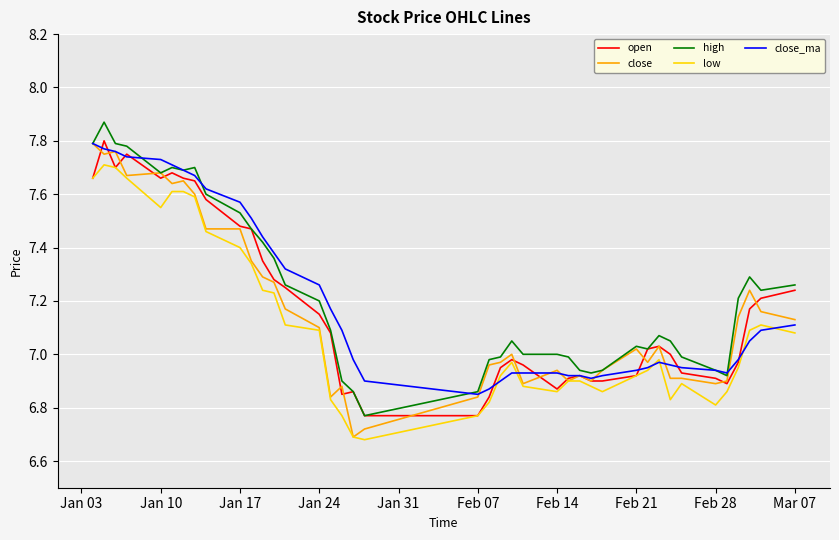

True or false: high and low cross at least once.

False